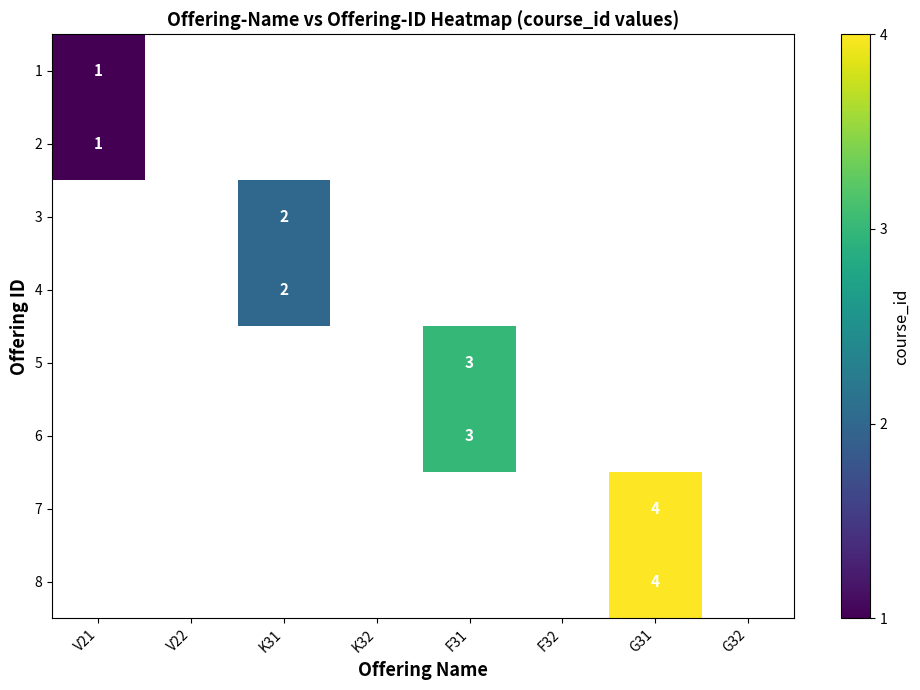

The value of 5 at F31 is 1. True or false?

False